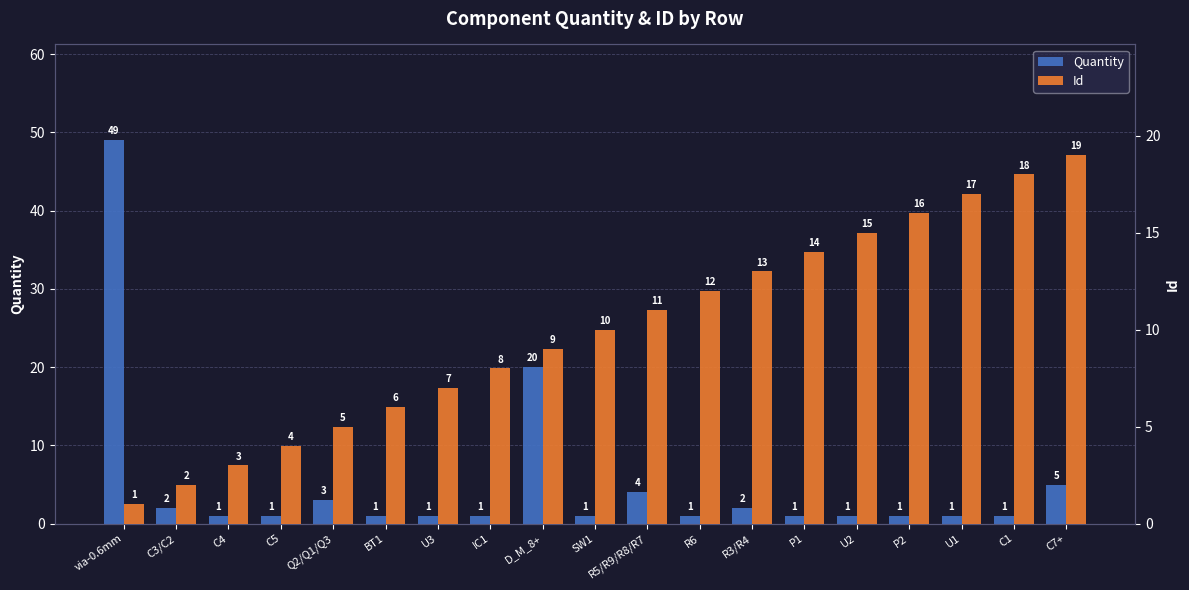

What is the total value across all series at U2?

16